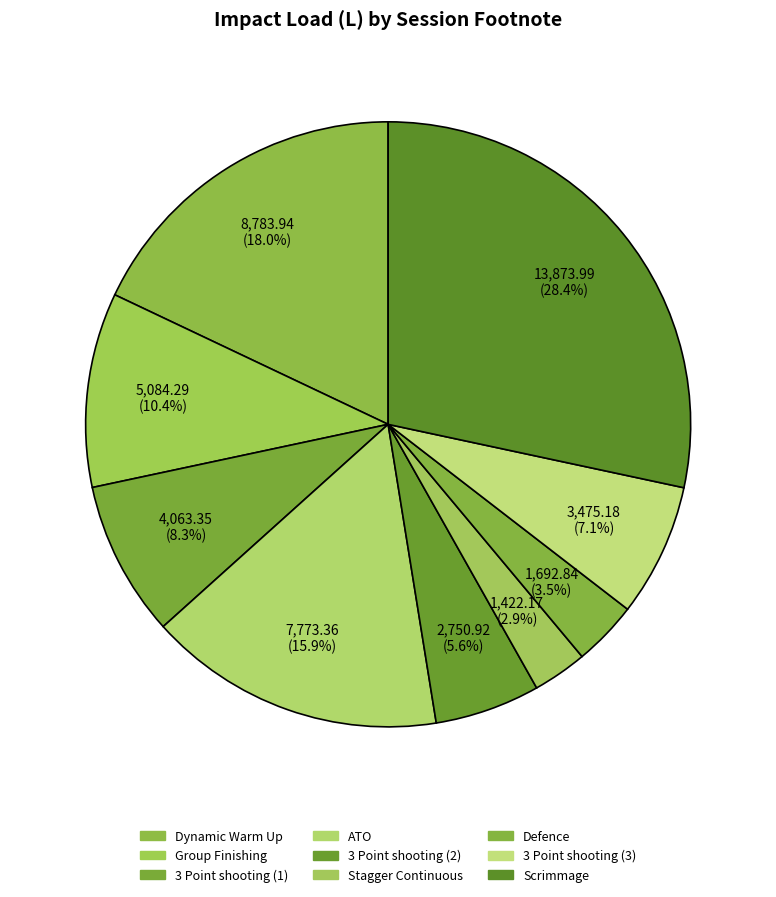

To the nearest percent, what is the combined percentage of Group Finishing and 3 Point shooting (3)?

17%